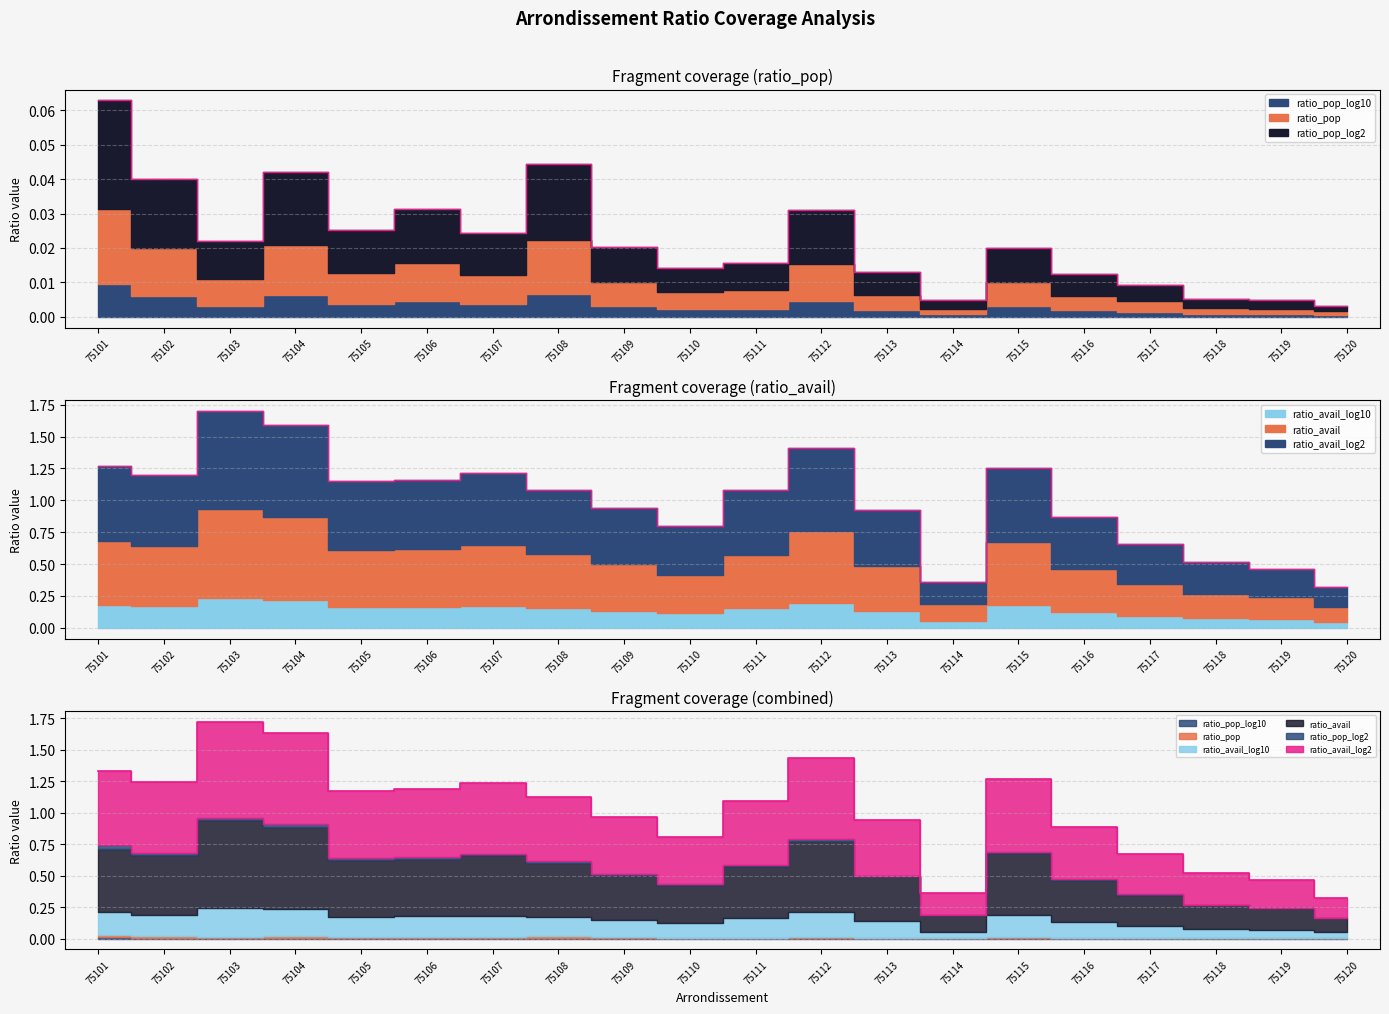

Is the value of ratio_avail at 75116 greater than the value of ratio_avail_log2 at 75103?

No